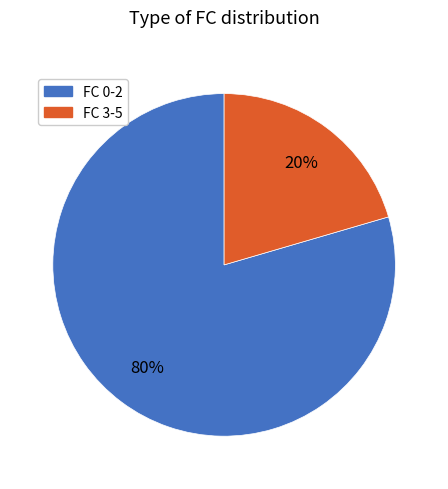

Count the number of slices in the pie.

2